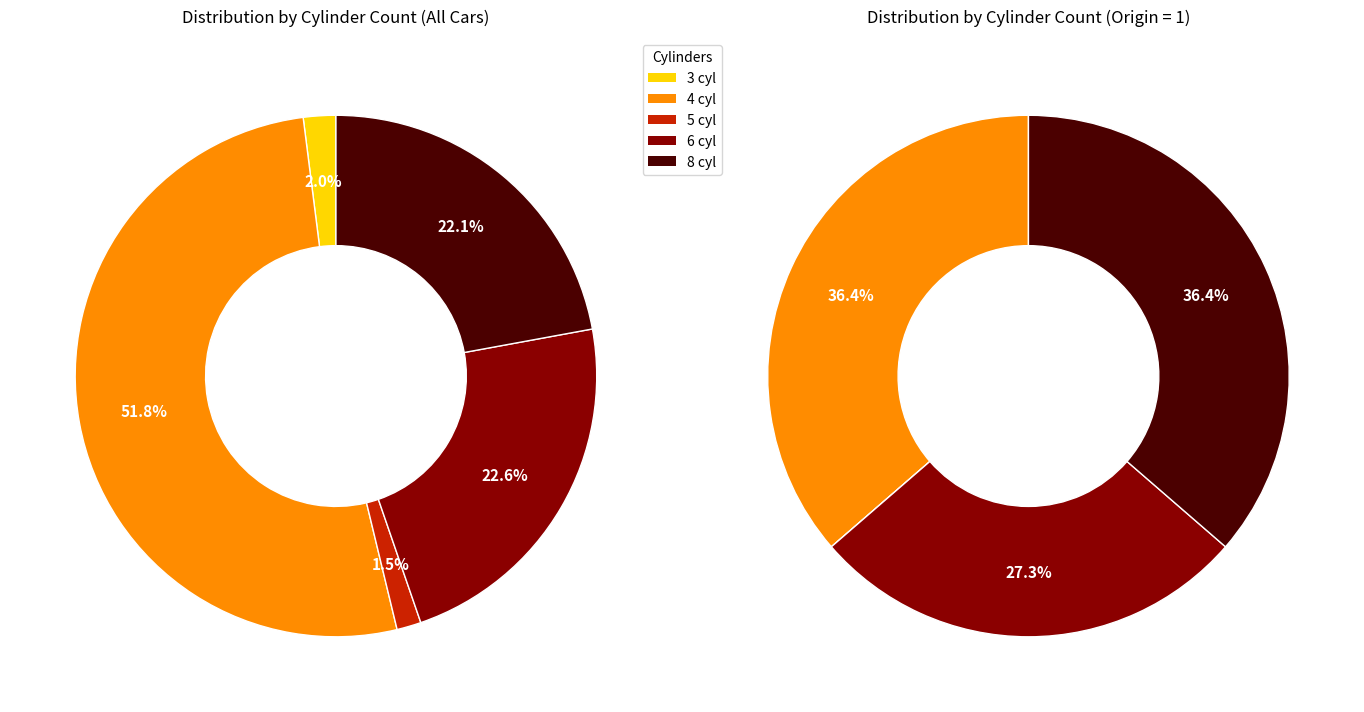

Which has a higher value, 5 cylinders or 3 cylinders?

3 cylinders